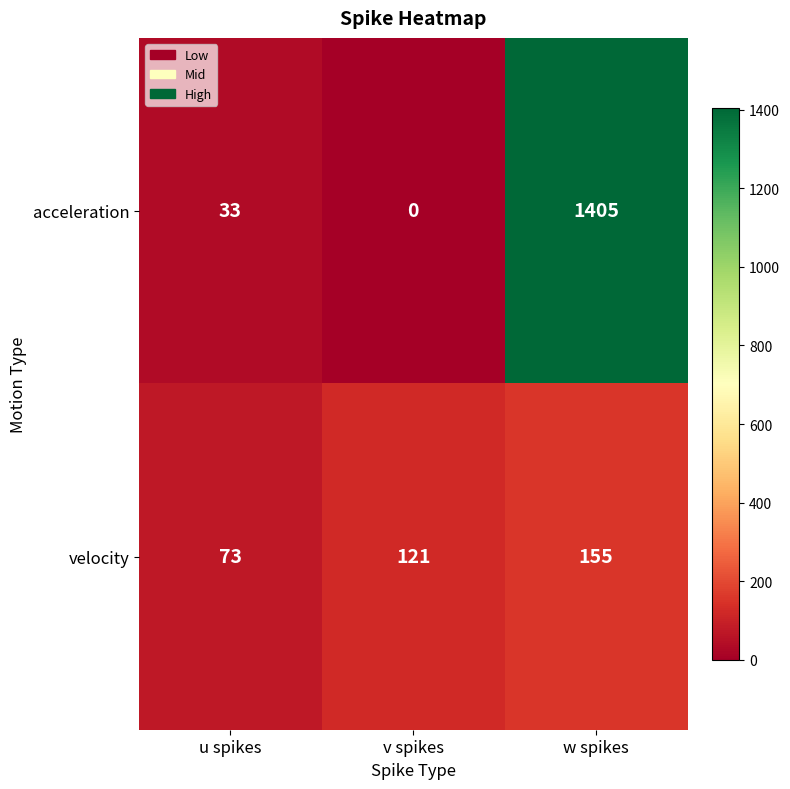

What is the total value across all series at v spikes?

121